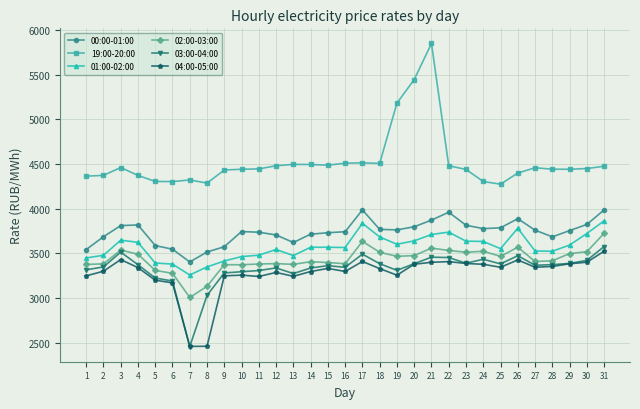

The value of 03:00-04:00 at 5 is 3225.9. True or false?

True